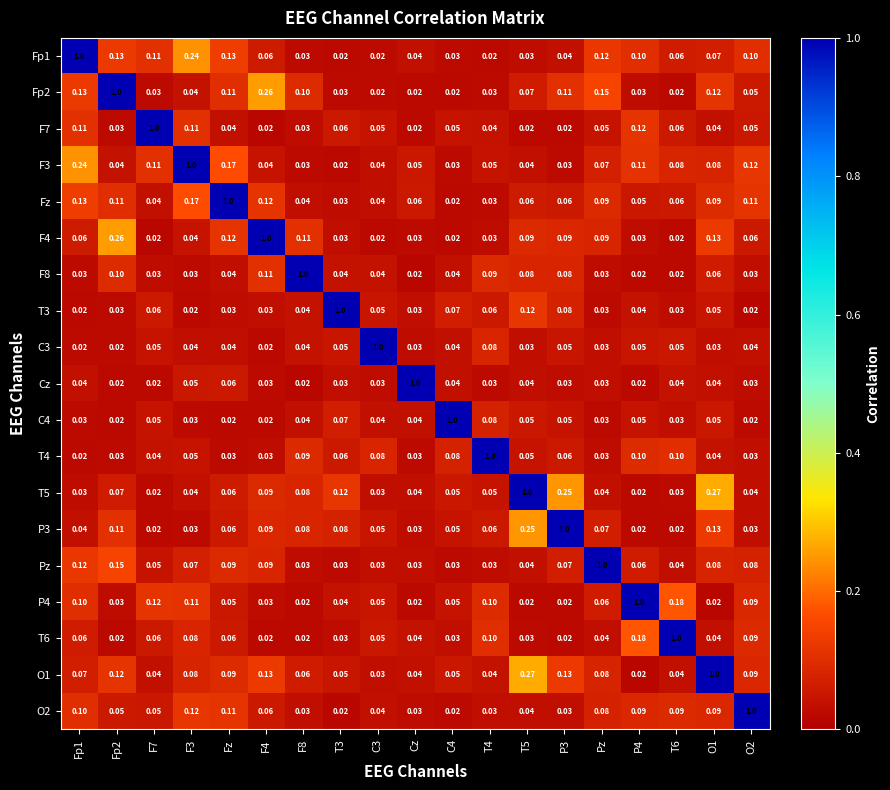

Is the value of T6 at P3 greater than the value of O2 at F4?

No